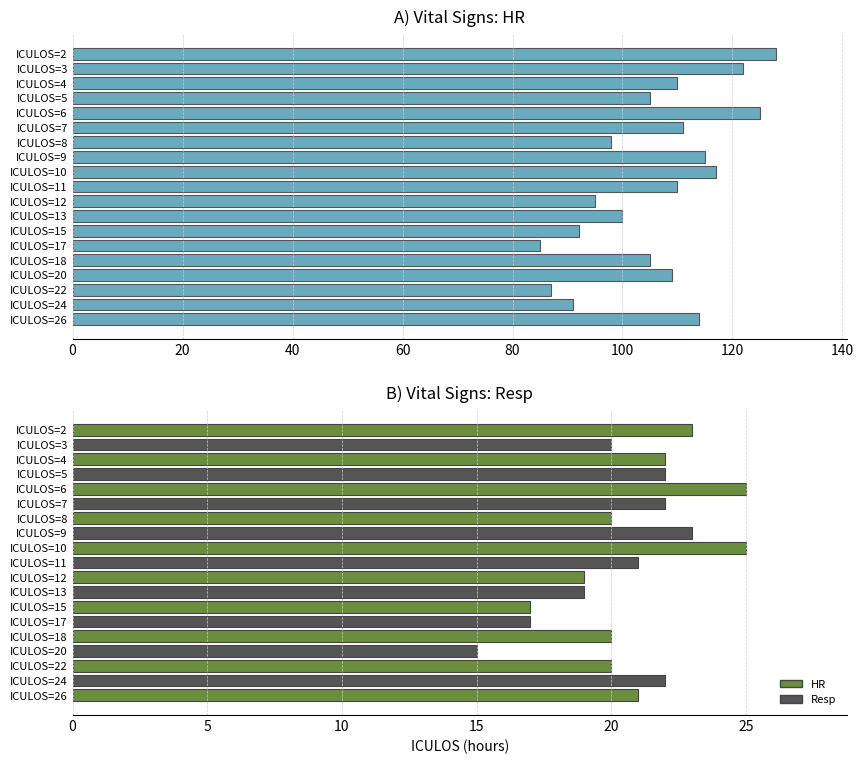

At how many categories does at least one series exceed 51?

19